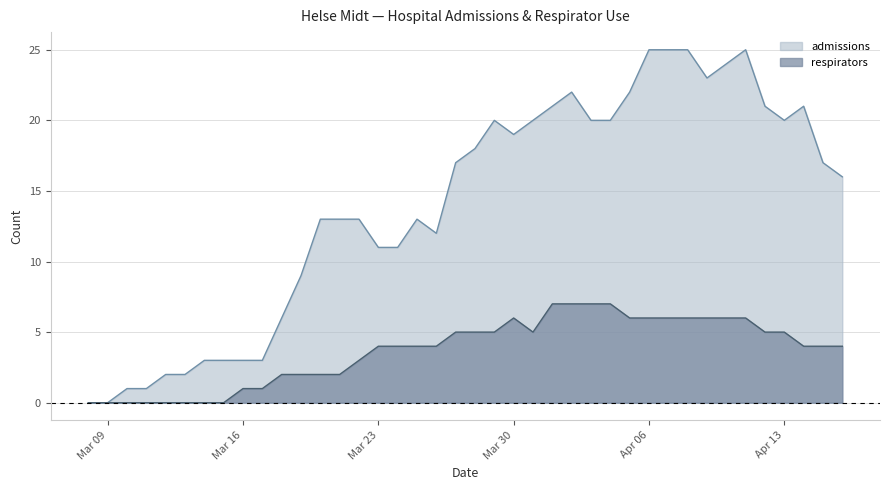

What is the label of the 39th point from the left?

2020-04-15